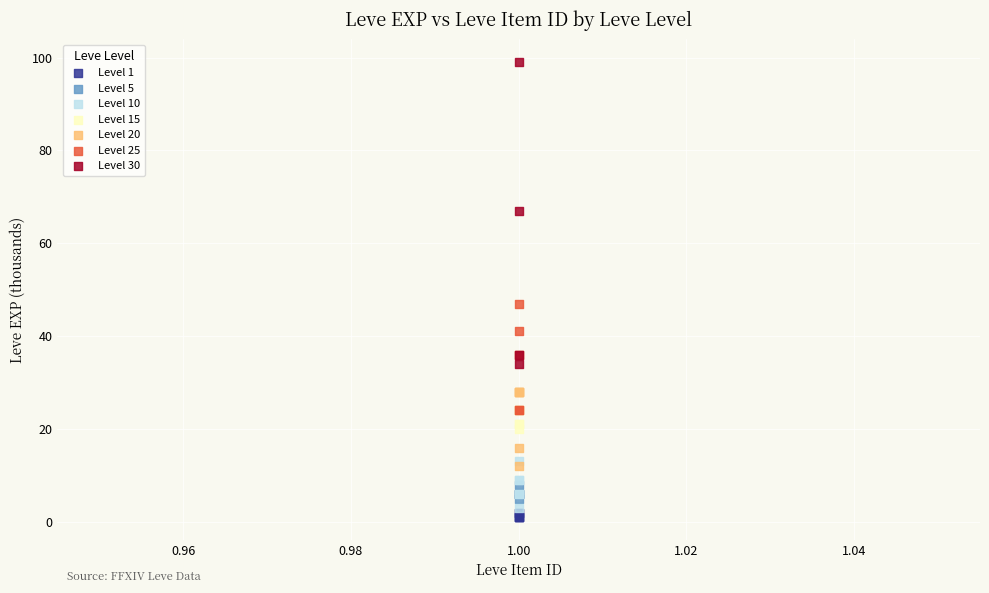

Which series has the widest spread of Y values?

Level 30